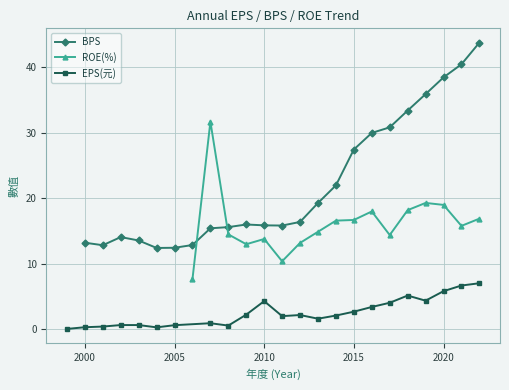

What is the minimum value for BPS?

12.4